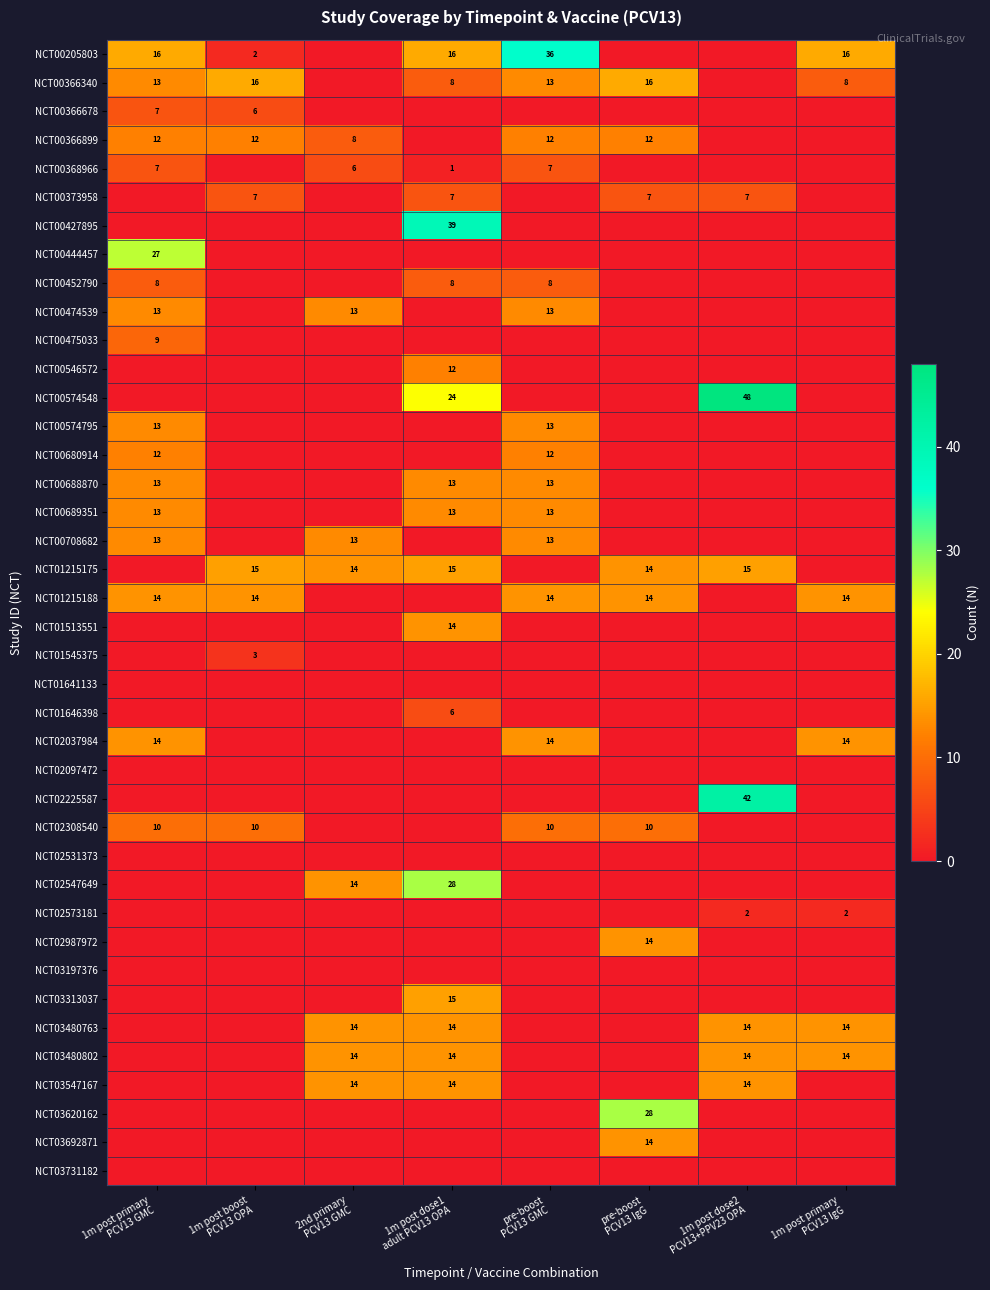

At which category does the chart reach its peak across all series?

1m post dose2
PCV13+PPV23 OPA